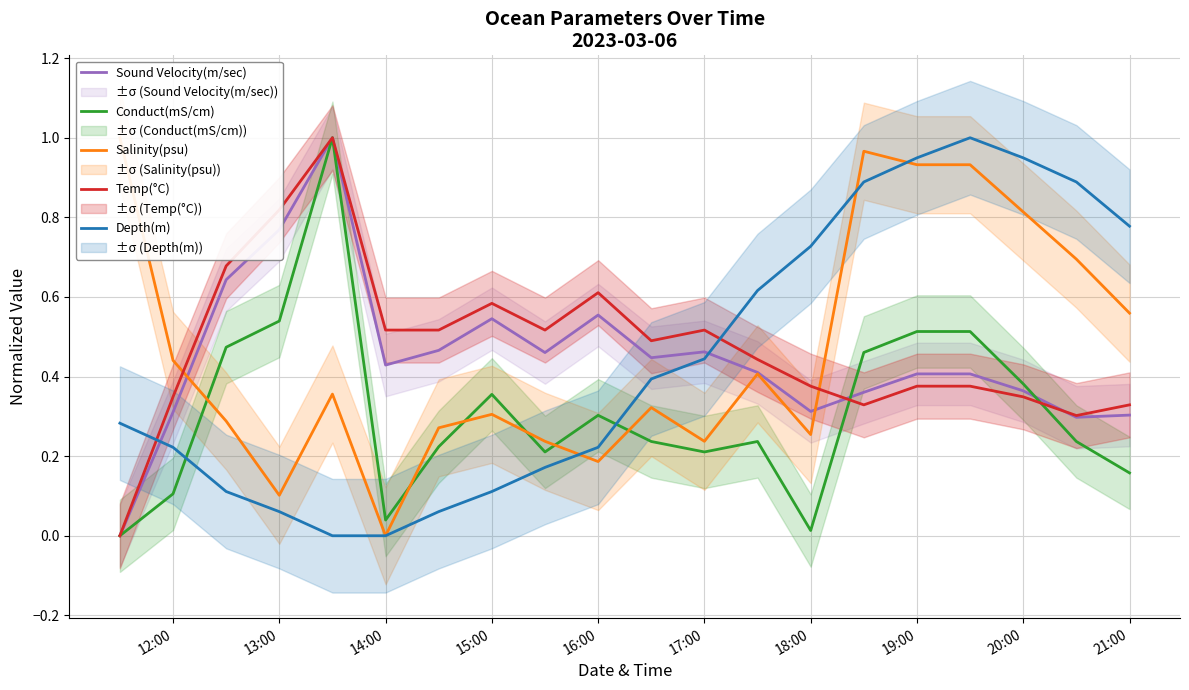

Which series ends up on top after the final intersection of Depth(m) and Sound Velocity(m/sec)?

Depth(m)